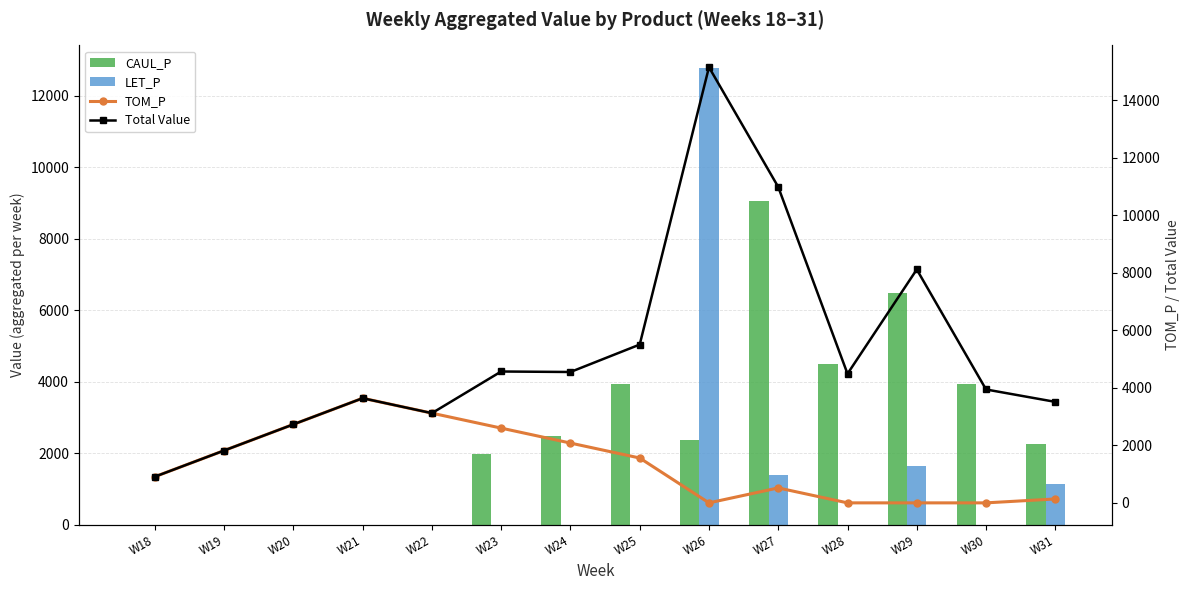

What is the difference between the CAUL_P values at W25 and W24?

1473.5